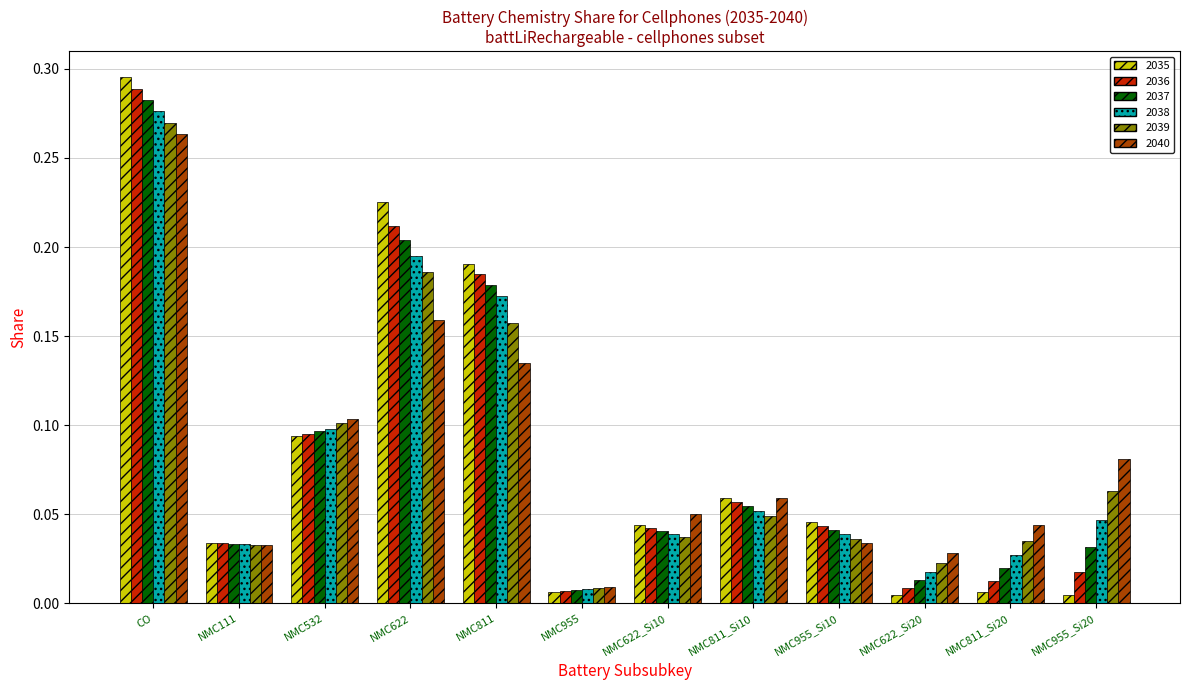

List the series in order of their peak value, lowest first.

2040, 2039, 2038, 2037, 2036, 2035